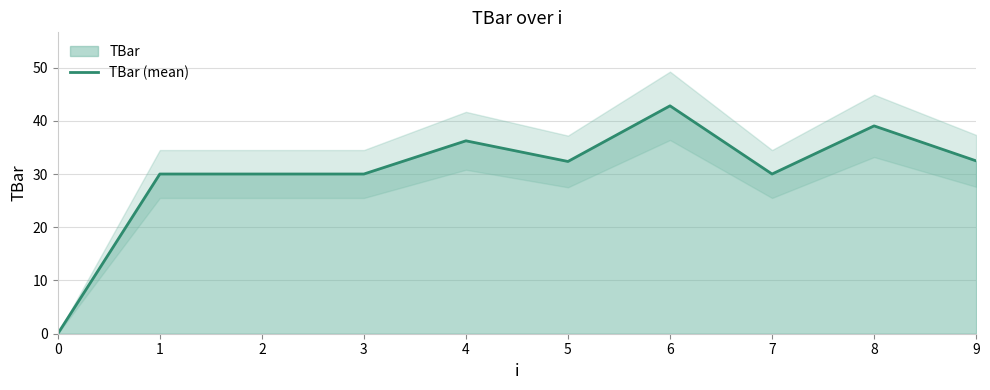

How many lines are shown in the chart?

1